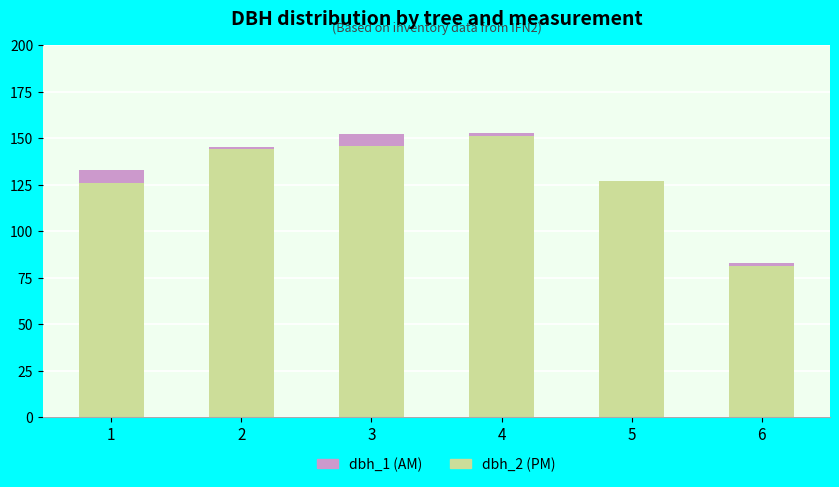

The value of dbh_2 (PM) at 3 is 146. True or false?

True